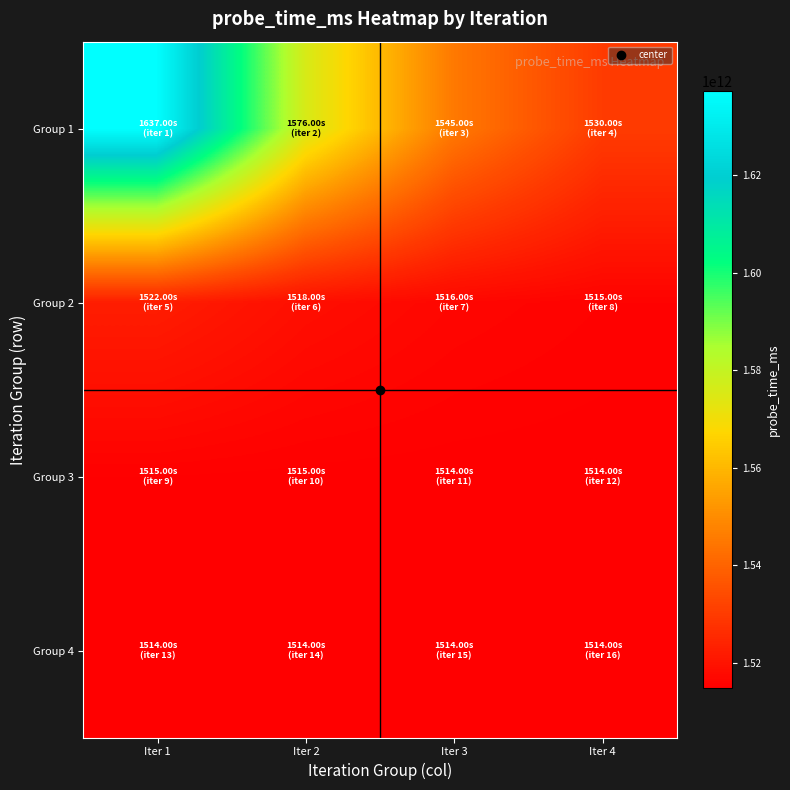

Reading left to right, list all the values displayed in this chart.

Group 1: Iter 1=1637322869189	Iter 2=1576042034594	Iter 3=1545401617297	Iter 4=1530081408648
Group 2: Iter 1=1522421304324	Iter 2=1518591252162	Iter 3=1516676226081	Iter 4=1515718713040
Group 3: Iter 1=1515239956520	Iter 2=1515000578260	Iter 3=1514880889130	Iter 4=1514821044565
Group 4: Iter 1=1514791122282	Iter 2=1514776161141	Iter 3=1514768680570	Iter 4=1514764940285